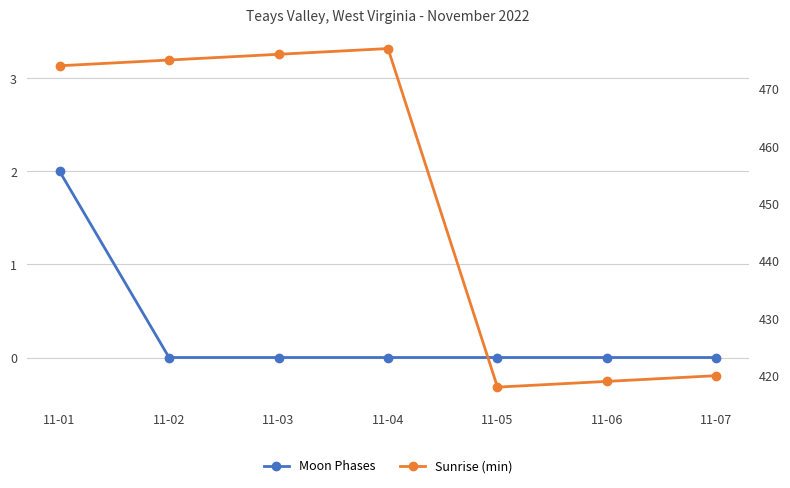

Where is the first local maximum for Sunrise (min)?

11-04